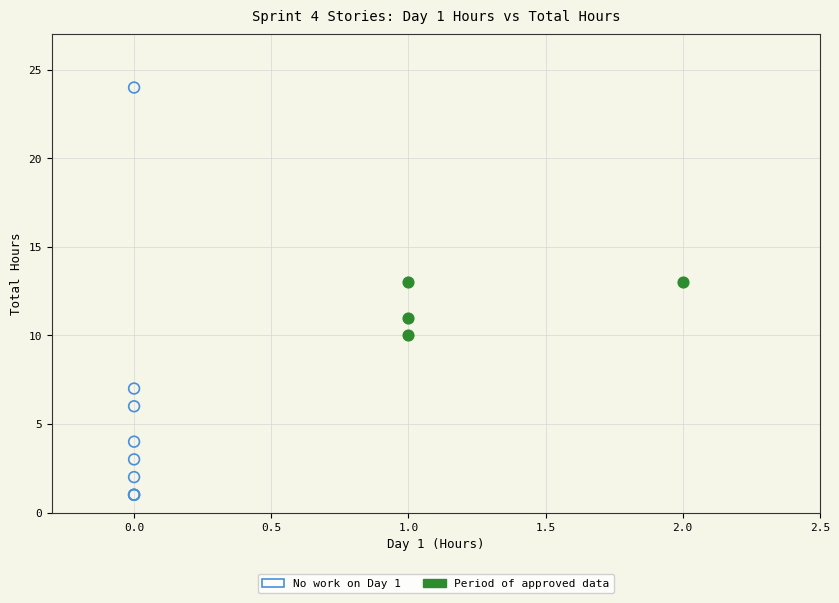

Which series reaches the minimum Y coordinate?

No work on Day 1